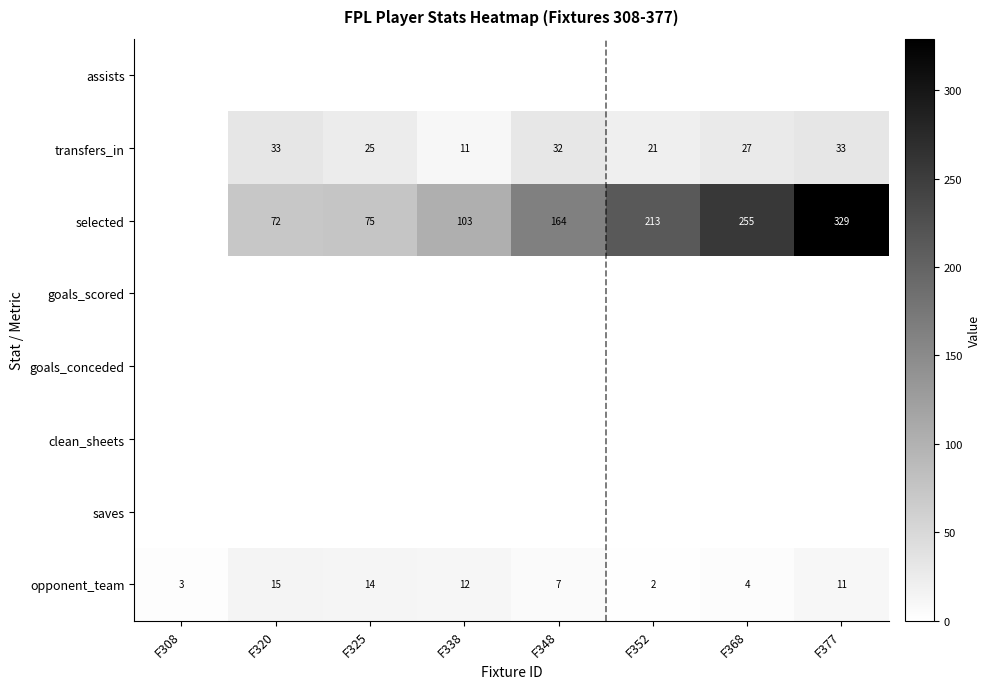

Where does the opponent_team series first go above 11?

F320